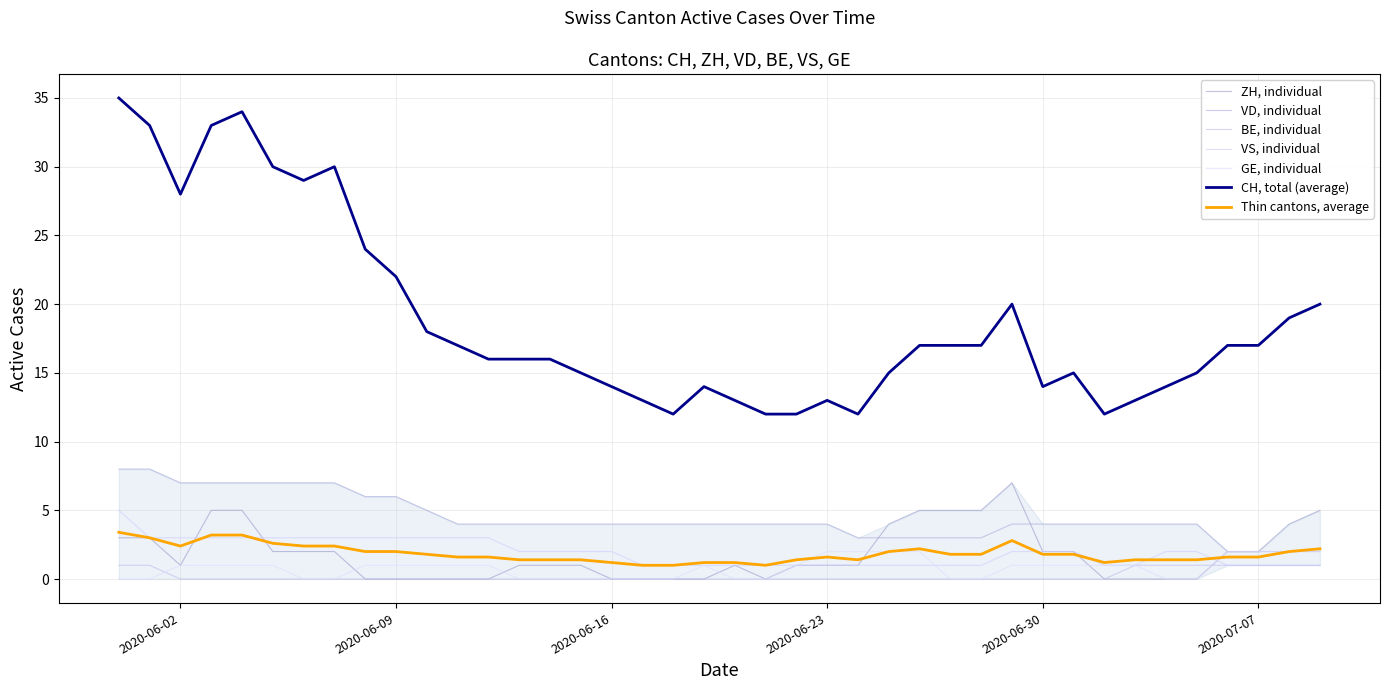

What is the average value of the VS series?

2